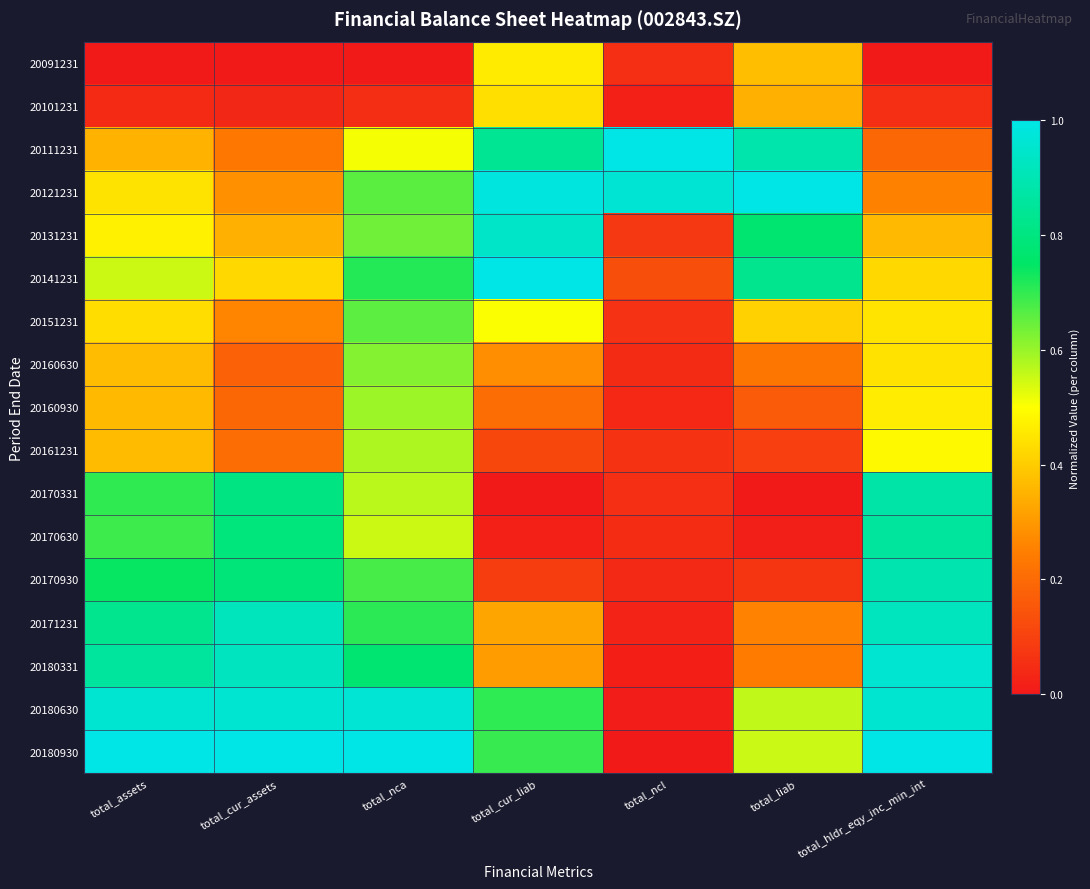

How many distinct data groups are displayed?

17